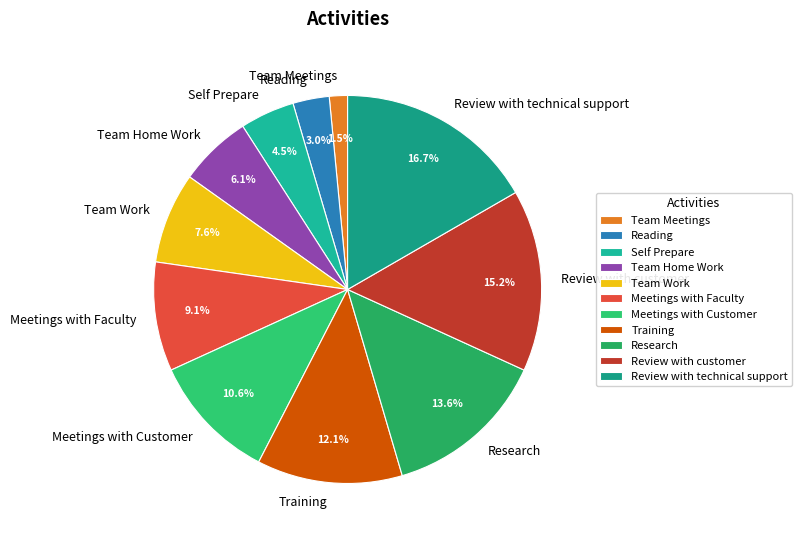

To the nearest percent, what is the combined percentage of Meetings with Customer and Review with technical support?

27%